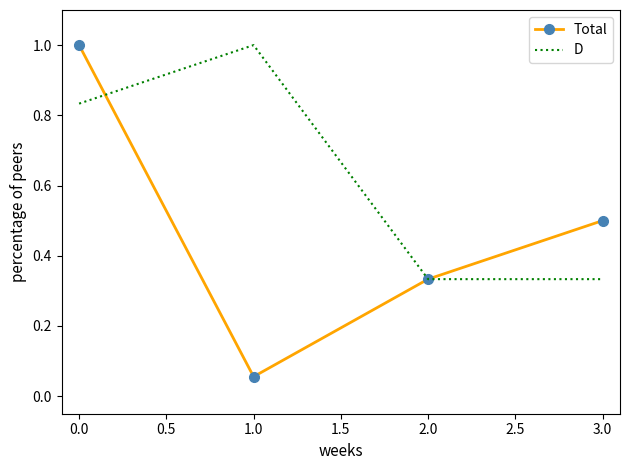

The value of D at 1.0 is 0.4. True or false?

False